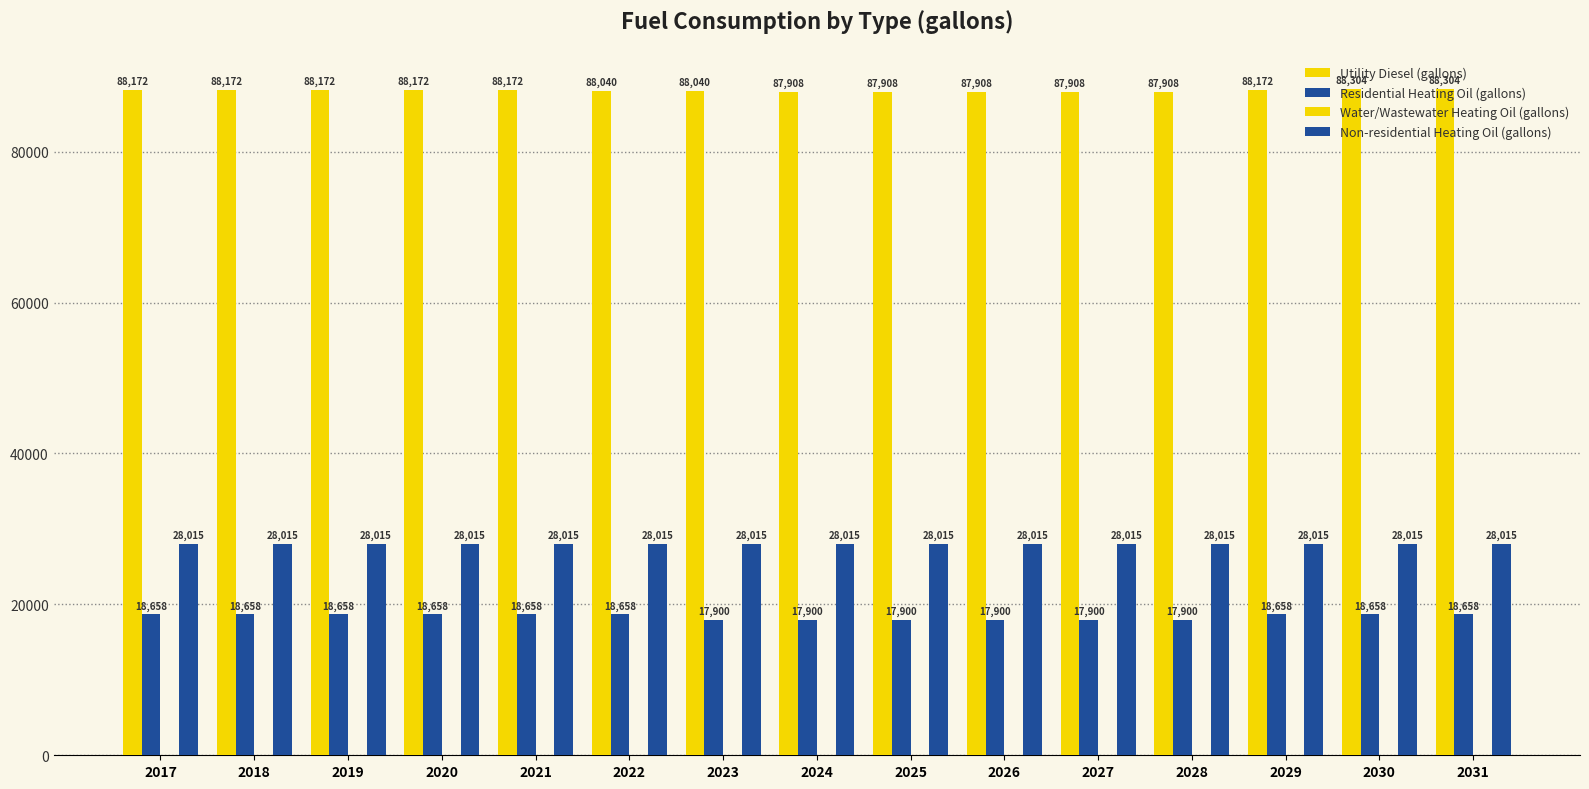

Are the bars grouped side by side (vs. stacked)?

Yes